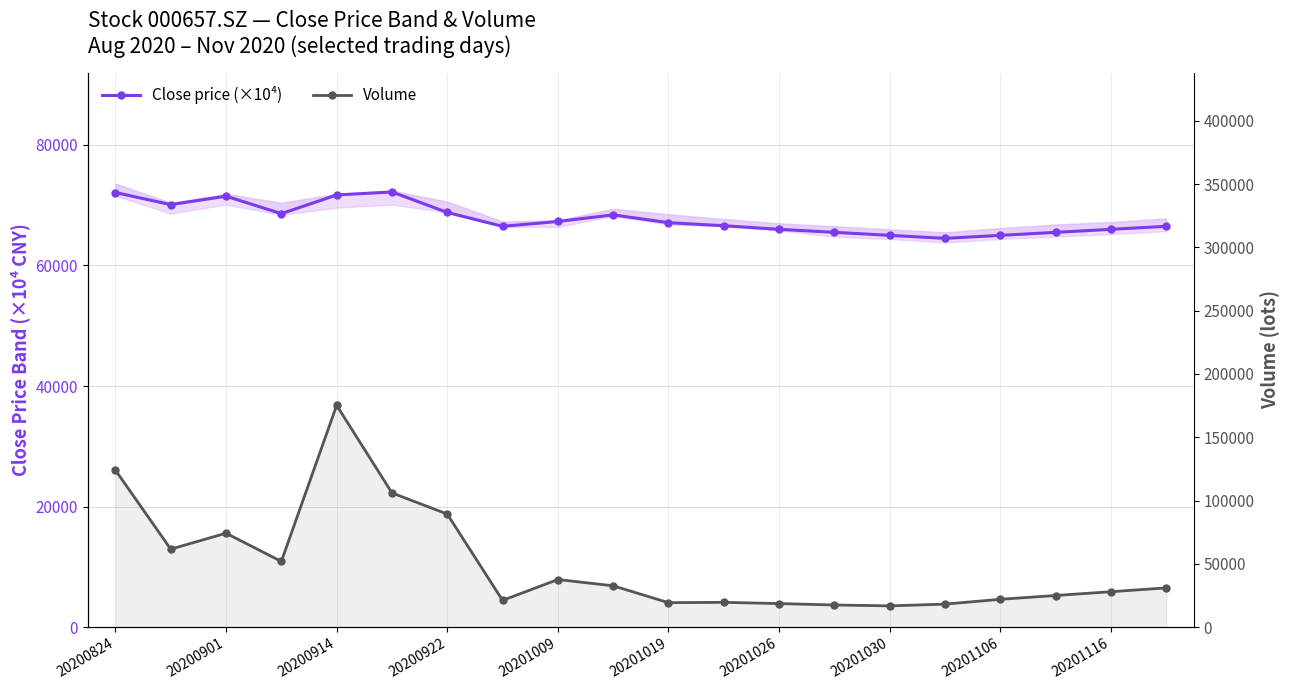

What is the minimum value shown in the chart?

16800.0